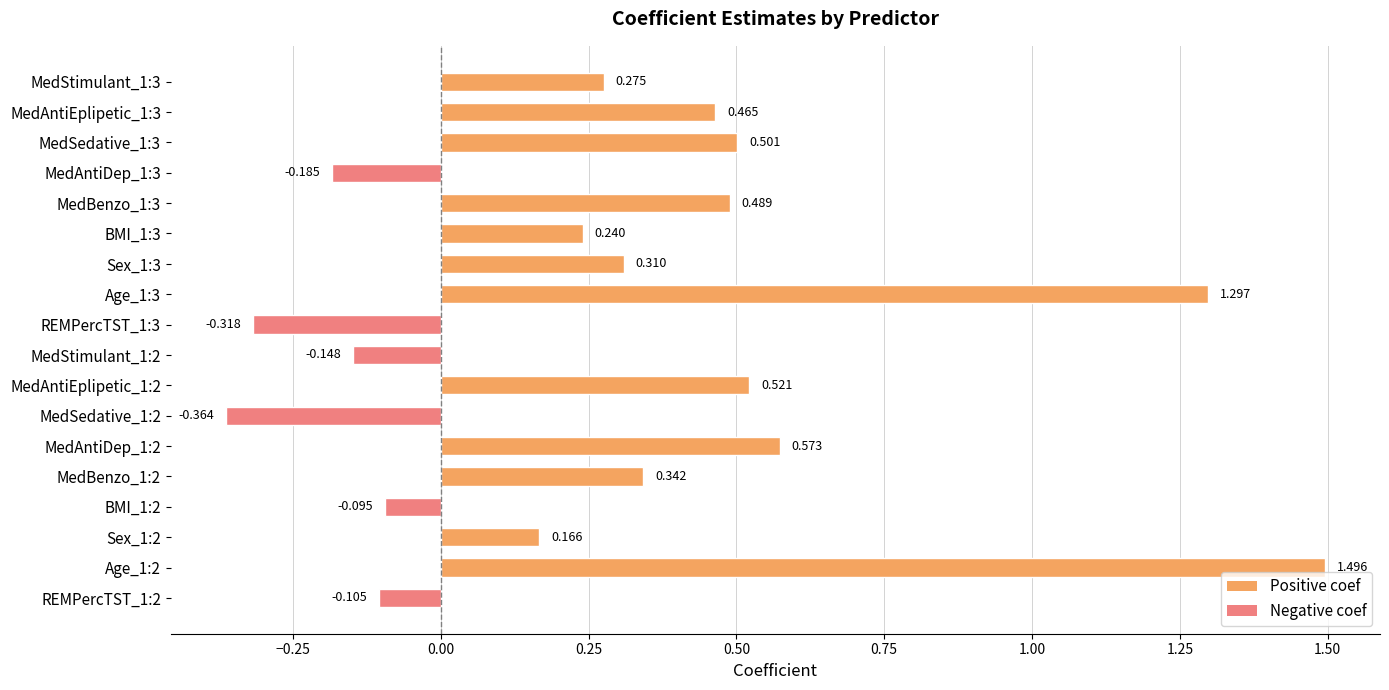

How many series are shown in this chart?

1